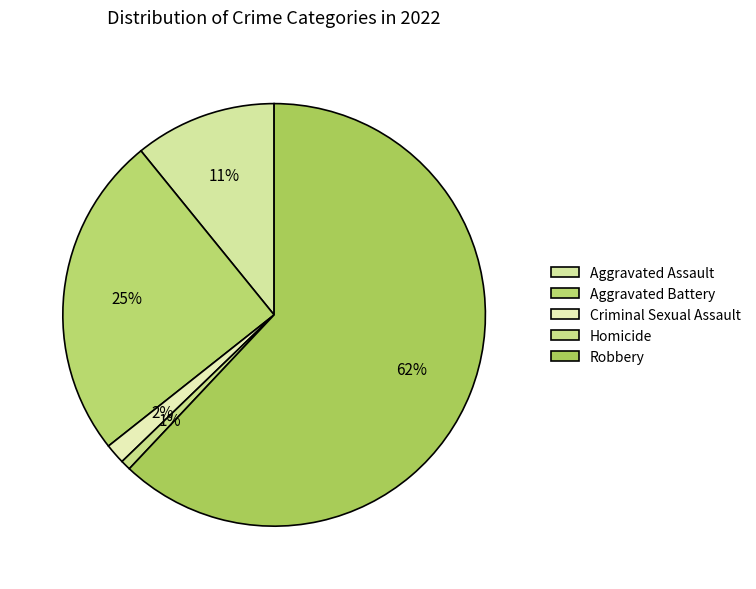

How much of the chart is everything except Homicide?

99.2%